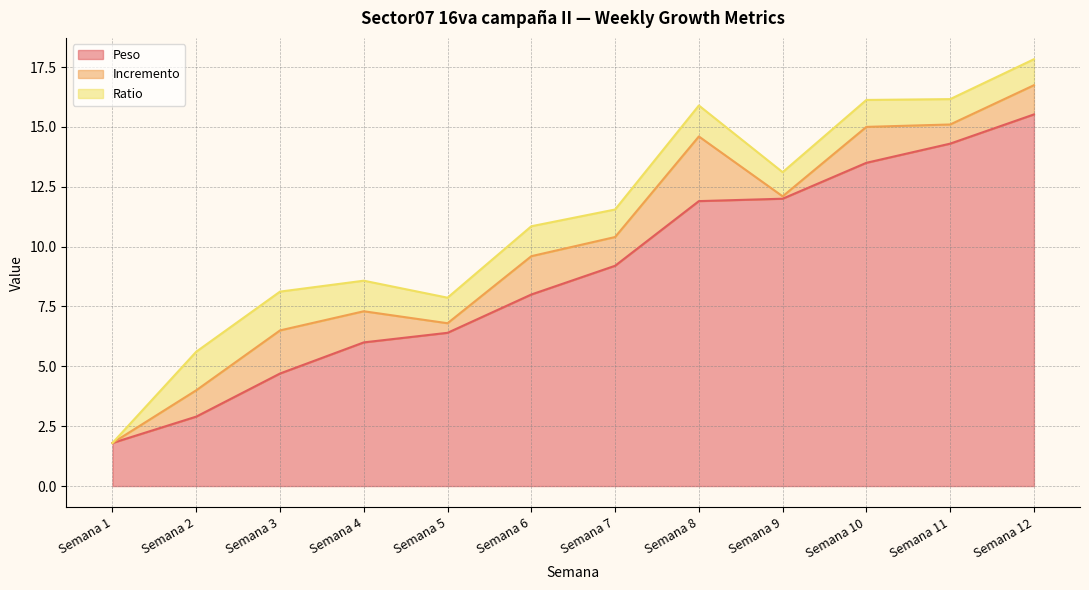

Rank the series at Semana 4 from lowest to highest value.

Ratio, Incremento, Peso